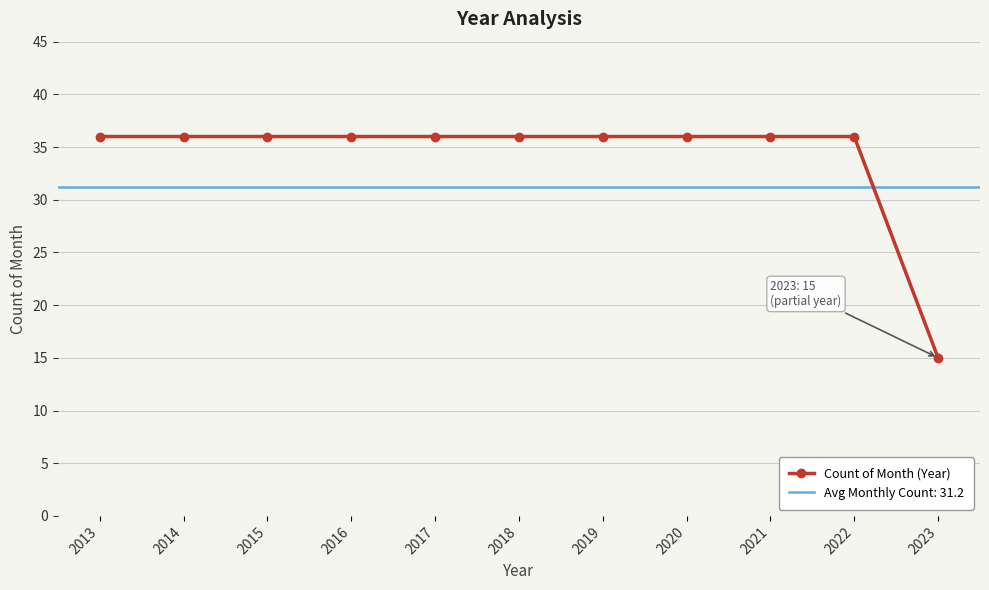

List the labels in order of value, largest first.

2013, 2014, 2015, 2016, 2017, 2018, 2019, 2020, 2021, 2022, 2023